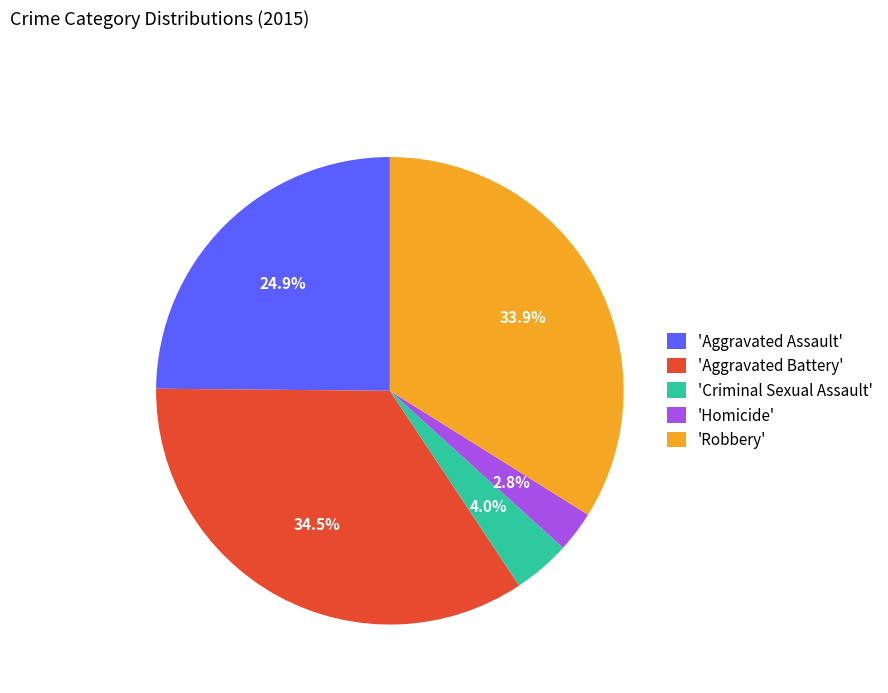

What is the largest slice in the pie chart?

'Aggravated Battery'